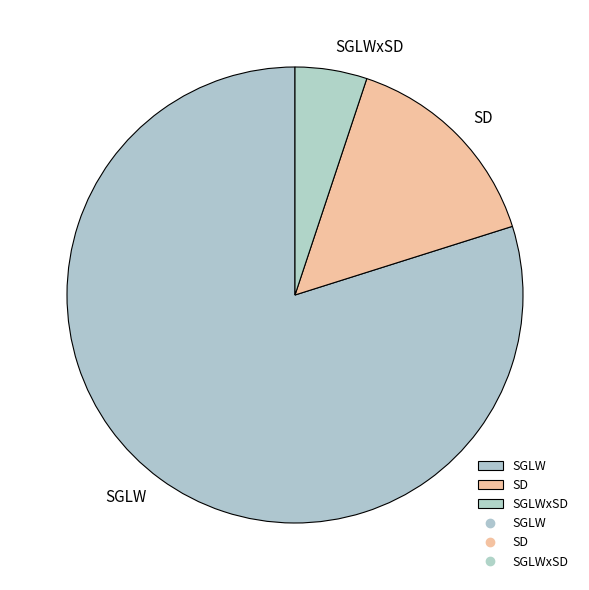

Is it true that SGLW is 87% of the pie?

False